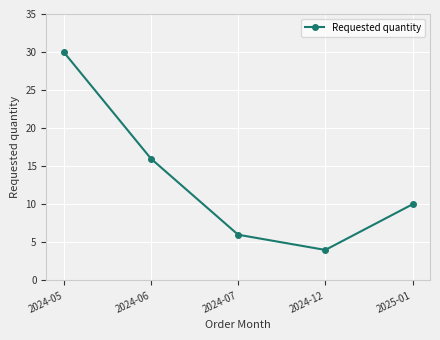

Reading left to right, list all the values displayed in this chart.

30	16	6	4	10